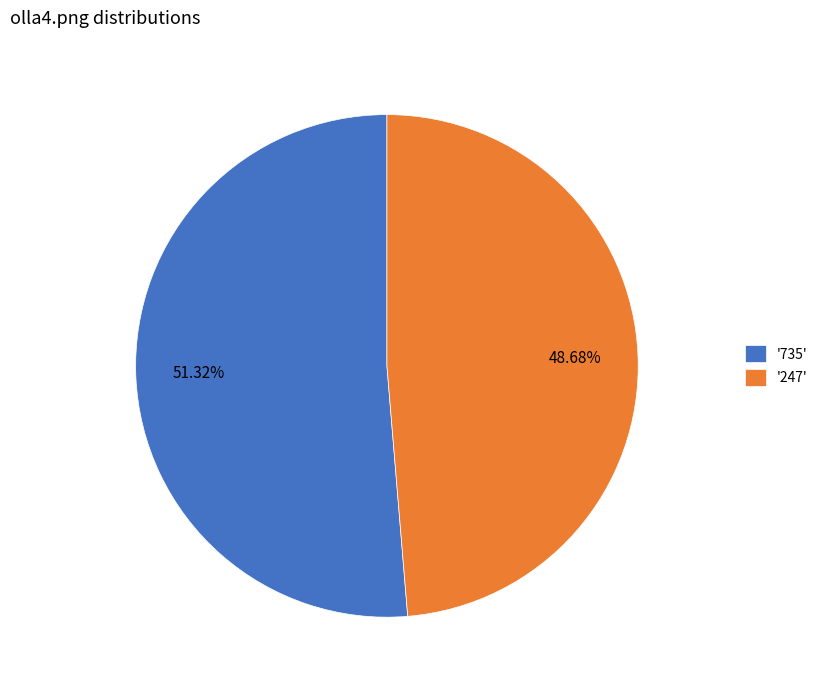

To the nearest percent, what is the difference between the largest and smallest slice percentages?

3%